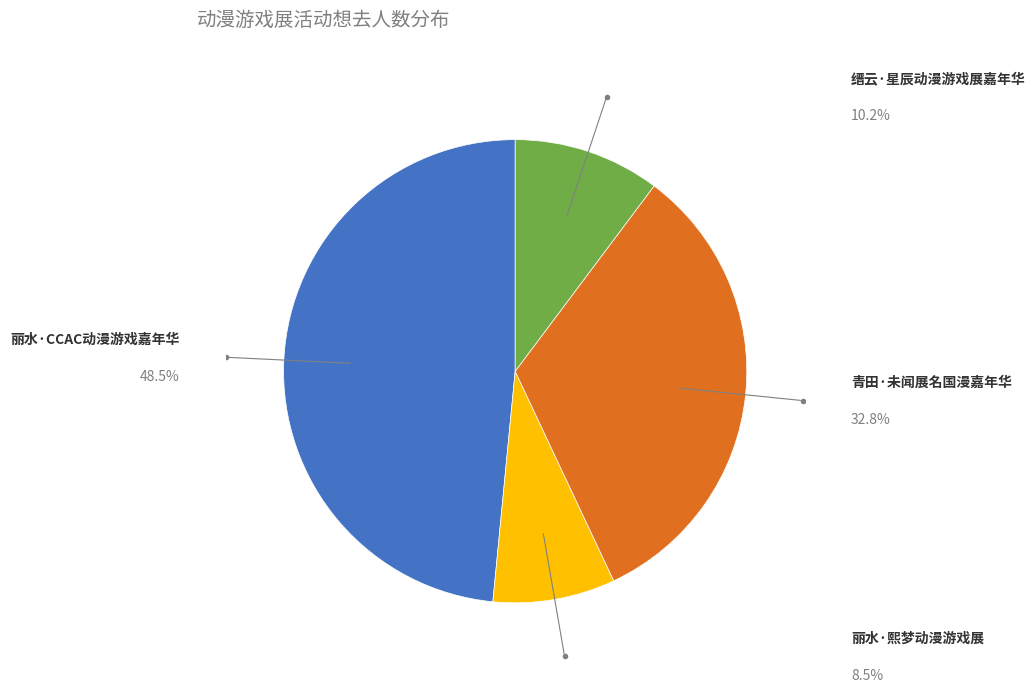

Between 丽水·CCAC动漫游戏嘉年华 and 缙云·星辰动漫游戏展嘉年华, which is larger?

丽水·CCAC动漫游戏嘉年华